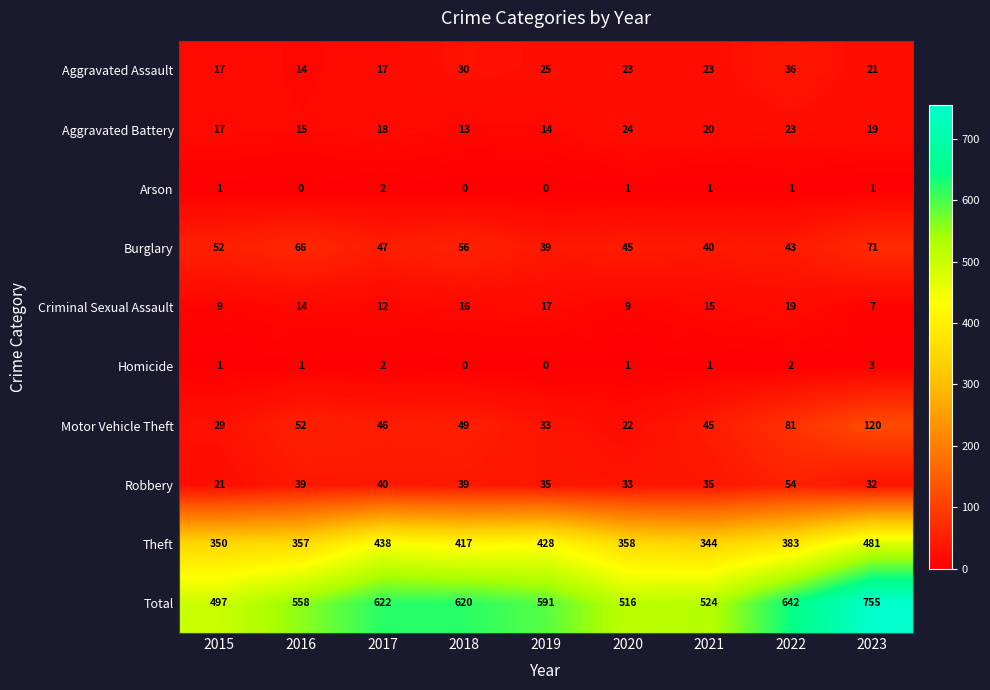

What is the sum of all Homicide values?

11